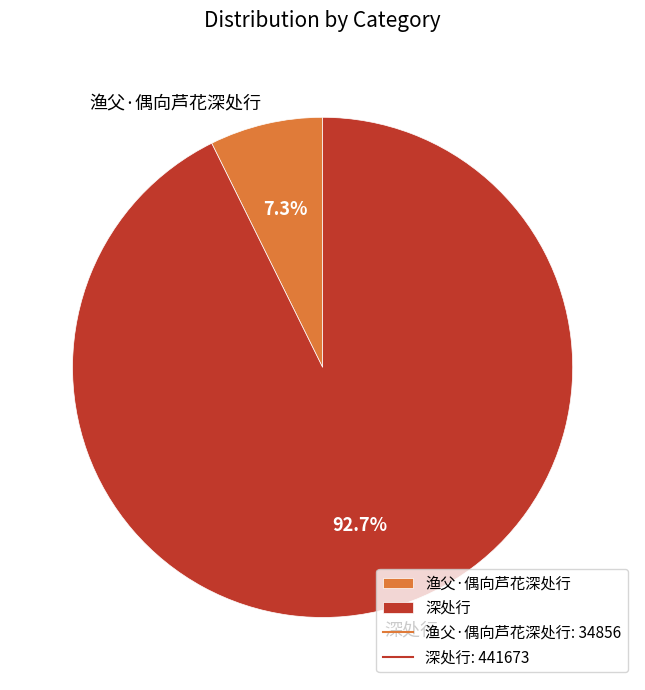

Which slice is the smallest?

渔父·偶向芦花深处行